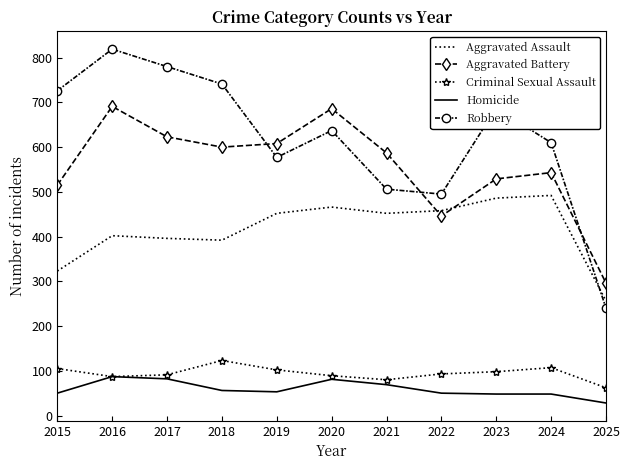

What is the difference between the highest and lowest values at 2015?

676